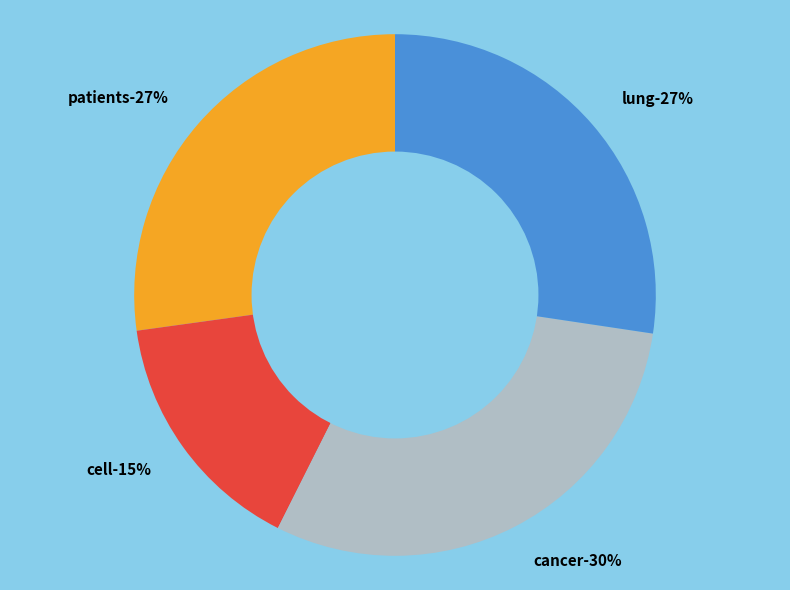

To the nearest percent, what is the difference between the largest and smallest slice percentages?

15%